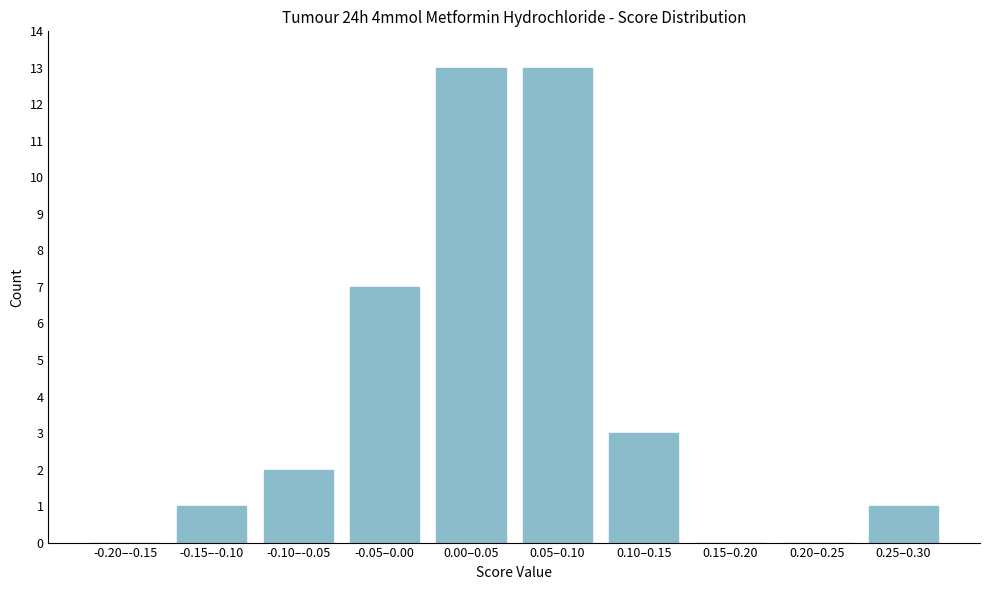

Reading left to right, extract all data points from this chart.

-0.20–-0.15=0	-0.15–-0.10=1	-0.10–-0.05=2	-0.05–0.00=7	0.00–0.05=13	0.05–0.10=13	0.10–0.15=3	0.15–0.20=0	0.20–0.25=0	0.25–0.30=1